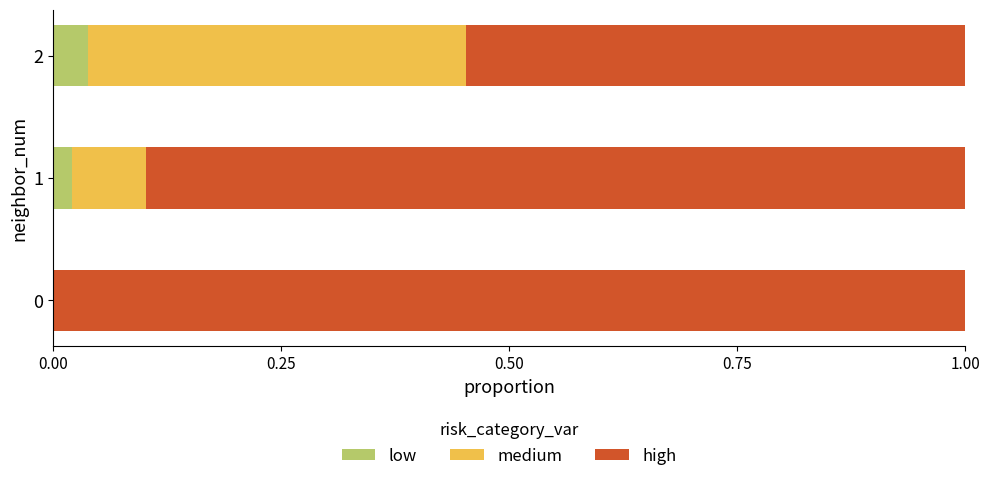

What is the total value across all series at 0?

1.0